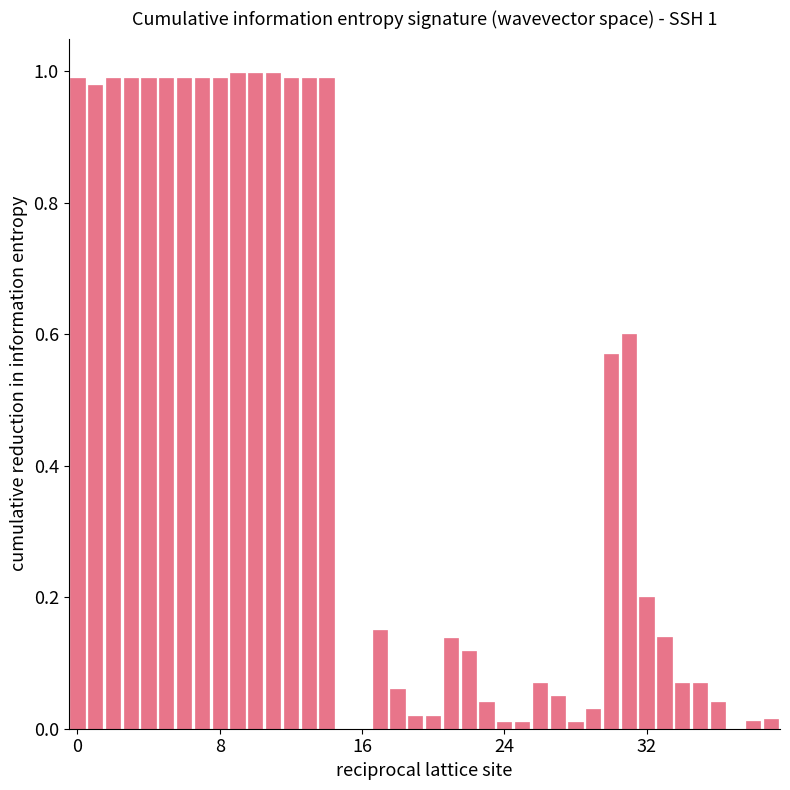

What is the average value?

0.4